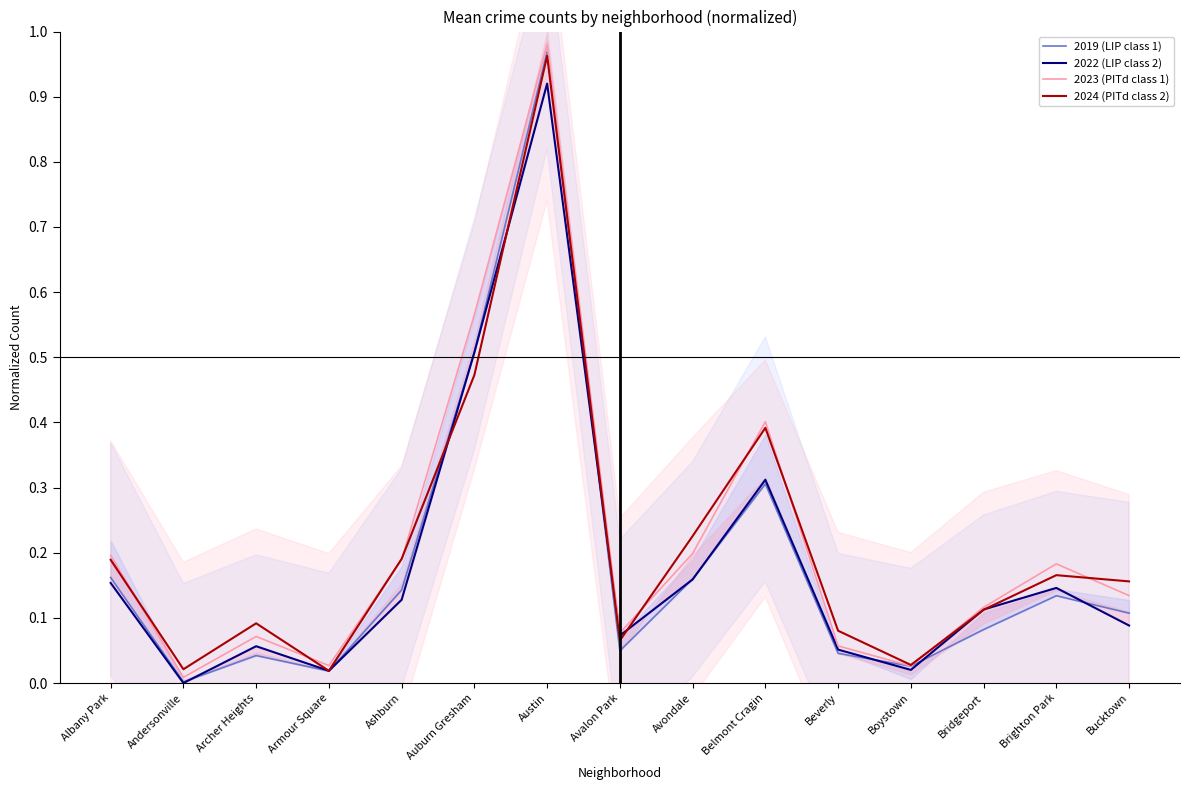

After their last crossing, which series has the higher values: 2019 (LIP class 1) or 2022 (LIP class 2)?

2019 (LIP class 1)